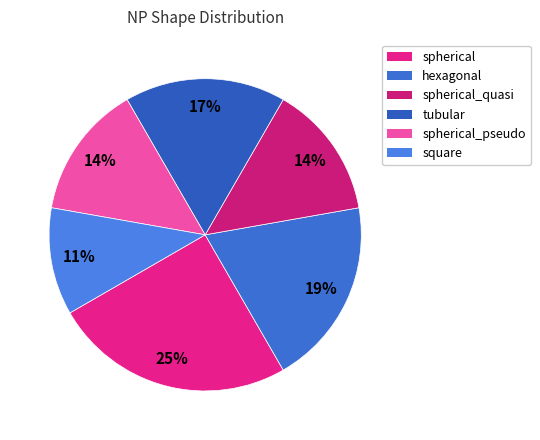

Which slice is the largest?

spherical